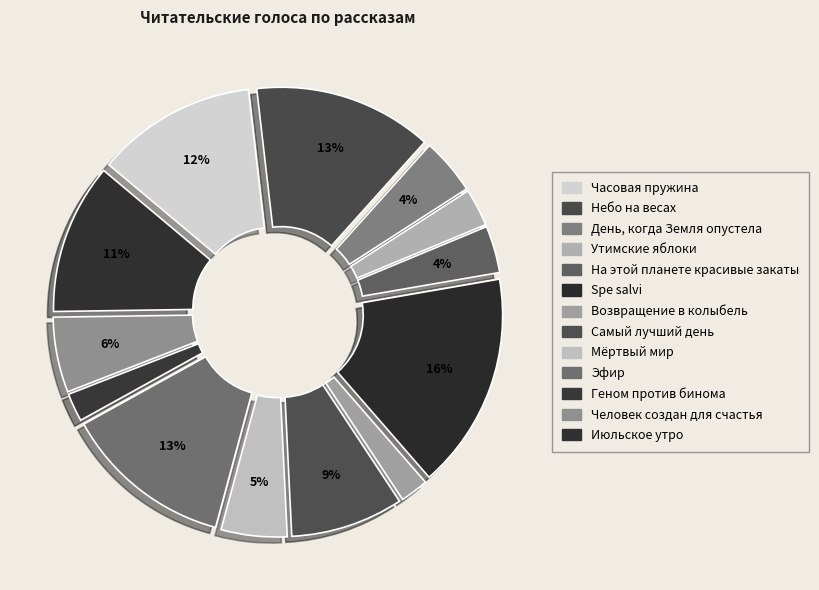

Does Самый лучший день represent more than half of the total?

No